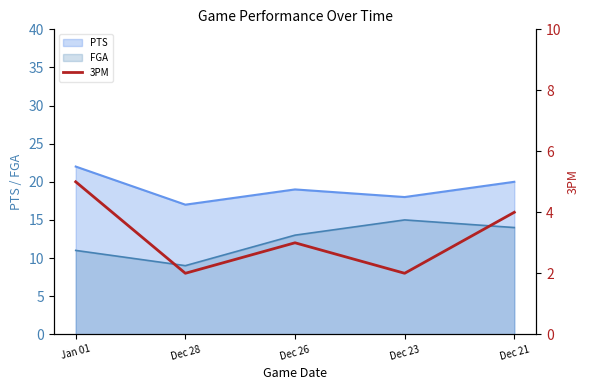

The value at Dec 23 is 2. True or false?

True